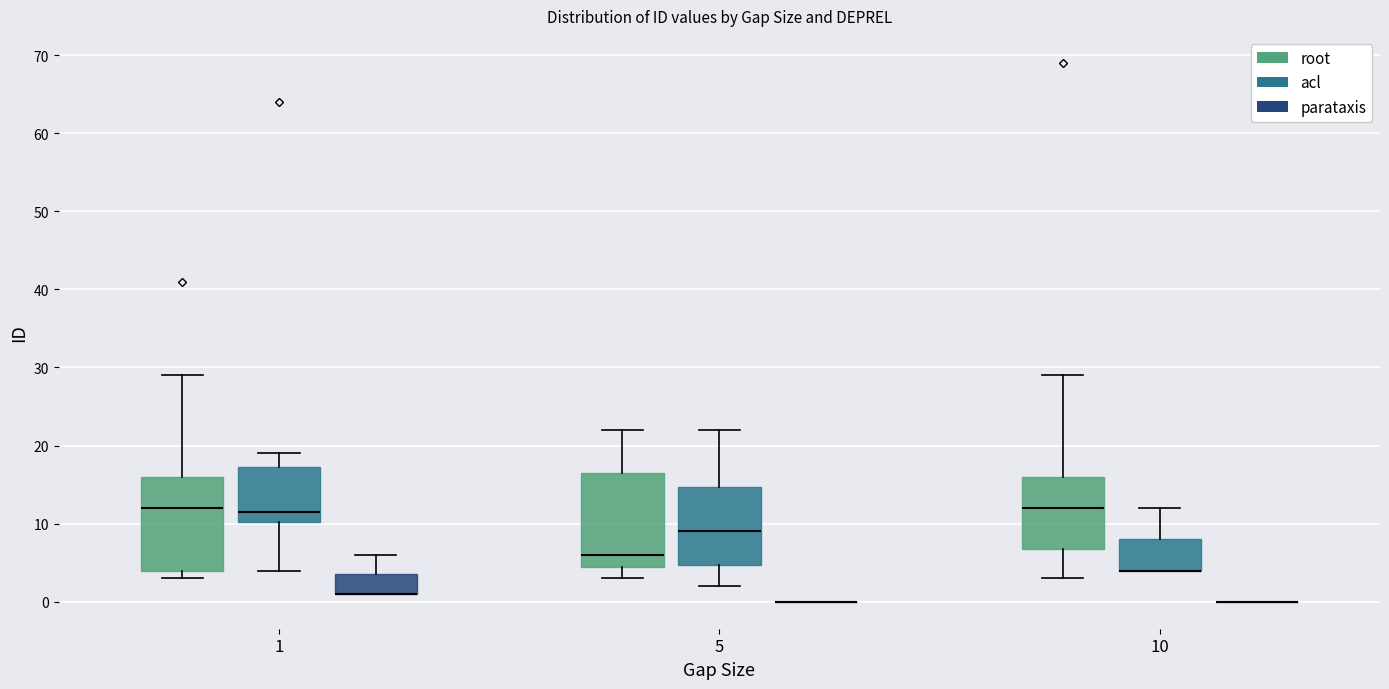

Reading left to right, transcribe this box plot: for each box, give where its median line is, the range the box spans, and where its two whiskers end, as read against the y-axis. The values are not printed on the chart, so give them approximately, as read against the axis.

1 (root): median 12, box 4 to 16, whiskers 3 to 29
1 (acl): median 12, box 10 to 17, whiskers 4 to 19
1 (parataxis): median 1 (drawn on the box's lower edge), box 1 to 4, whiskers 1 to 6
5 (root): median 6, box 5 to 17, whiskers 3 to 22
5 (acl): median 9, box 5 to 15, whiskers 2 to 22
5 (parataxis): box collapsed to a line at 0, whiskers 0 to 0
10 (root): median 12, box 7 to 16, whiskers 3 to 29
10 (acl): median 4 (drawn on the box's lower edge), box 4 to 8, whiskers 4 to 12
10 (parataxis): box collapsed to a line at 0, whiskers 0 to 0